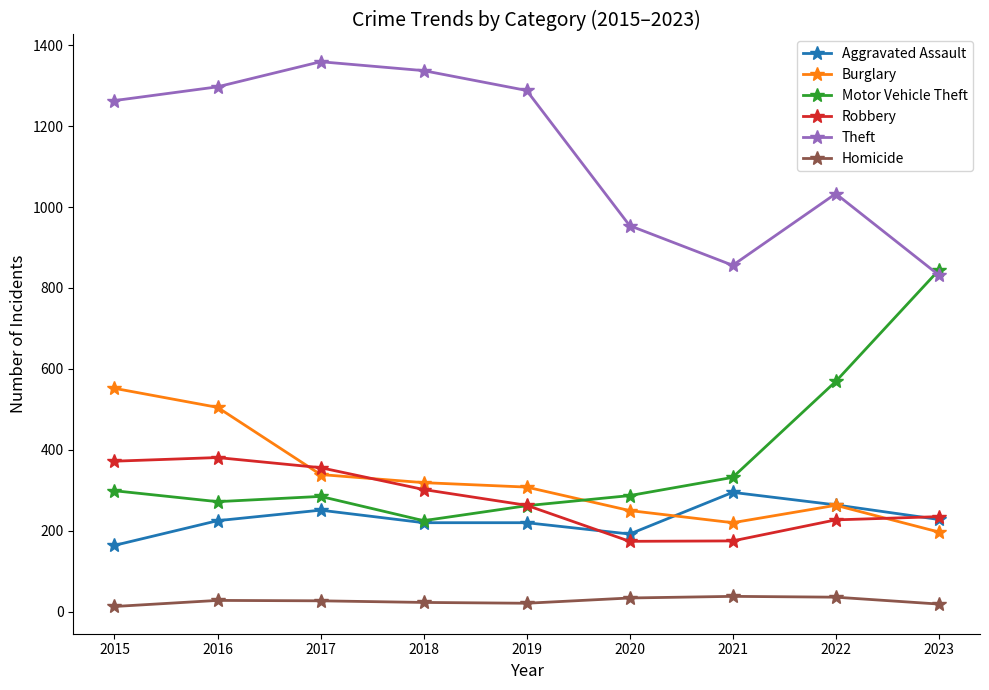

What is the value of the Theft point at the 3rd from the left?

1359